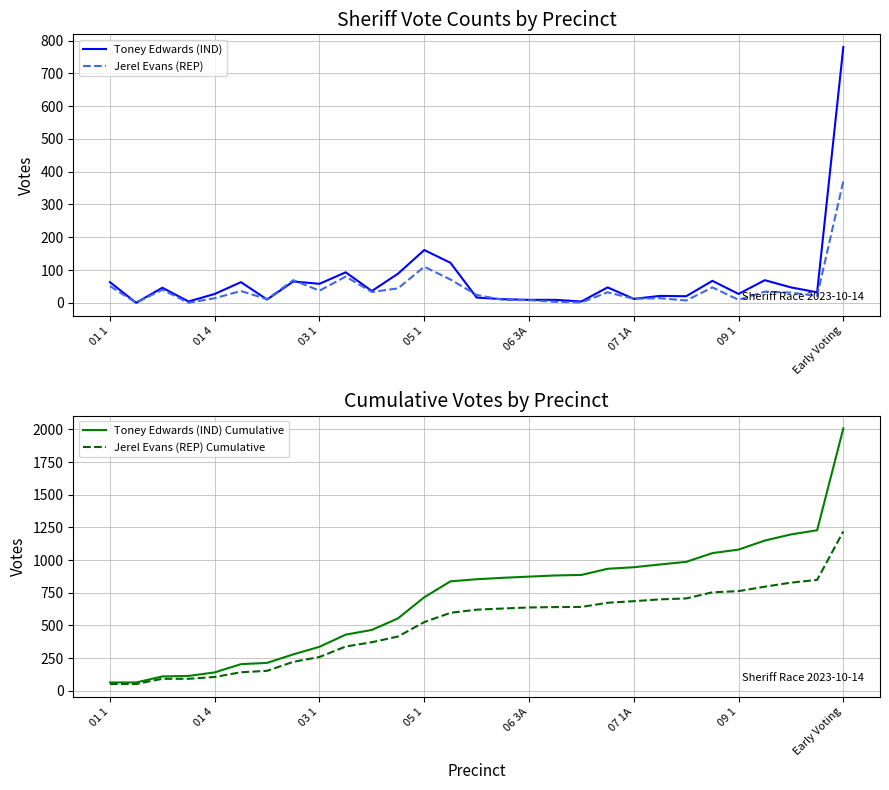

What is the highest value of the Toney Edwards (IND) Cumulative series?

2008